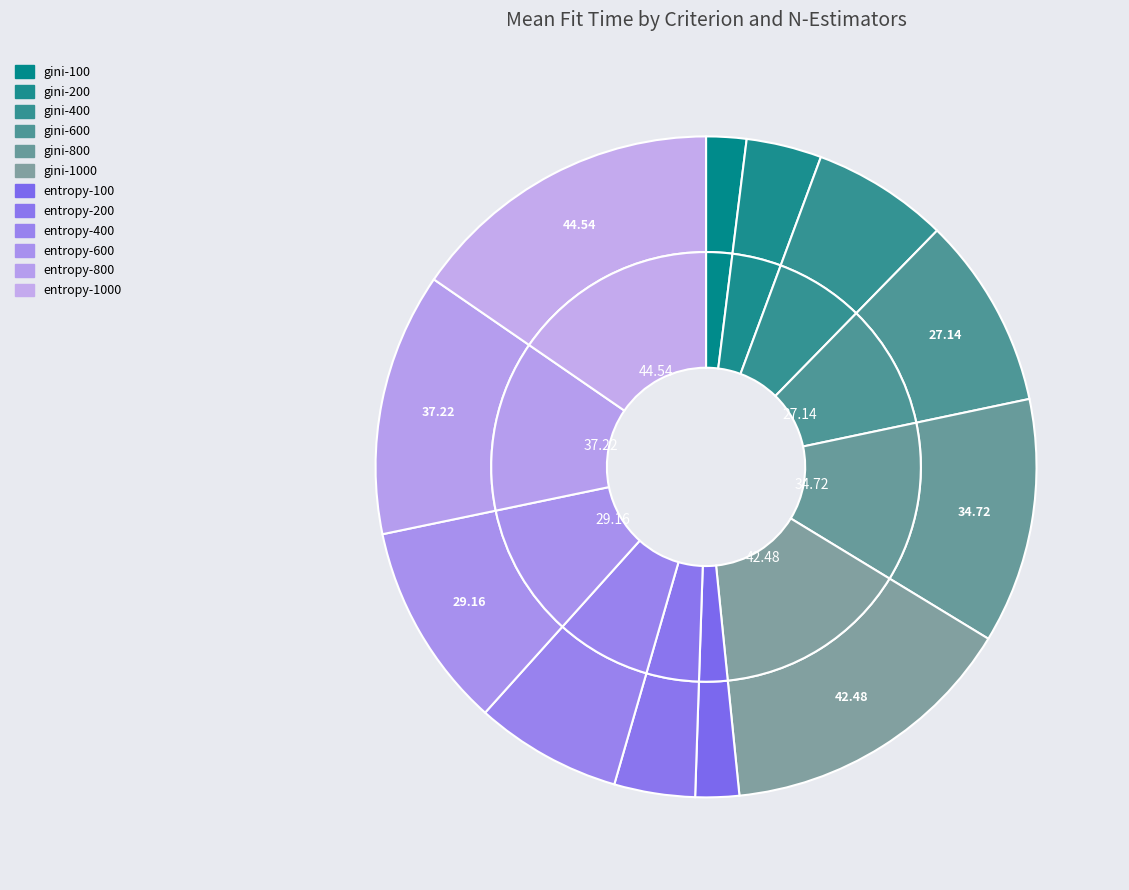

How many segments does this pie chart have?

12